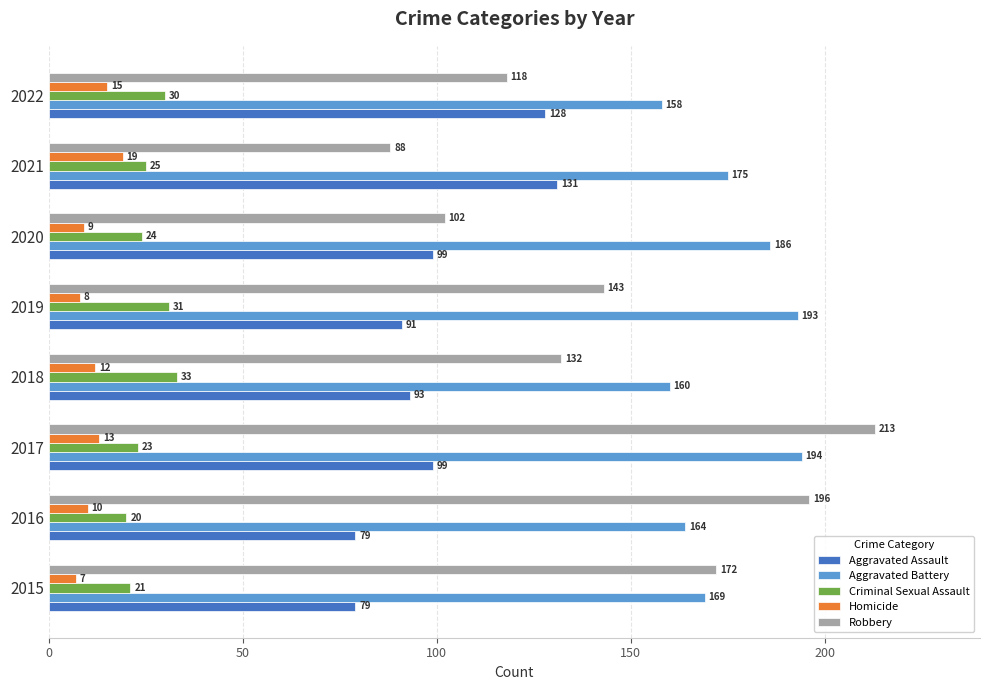

How many categories are shown in the chart?

8